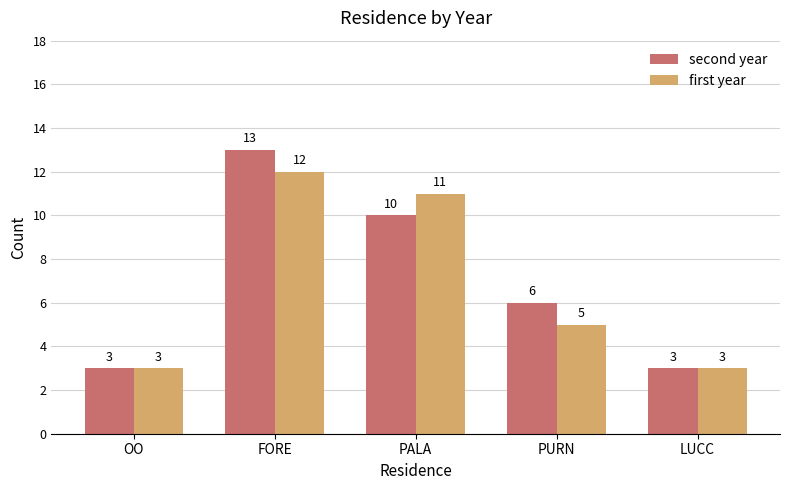

Reading right to left, transcribe all the data shown in this chart.

second year: LUCC=3	PURN=6	PALA=10	FORE=13	OO=3
first year: LUCC=3	PURN=5	PALA=11	FORE=12	OO=3